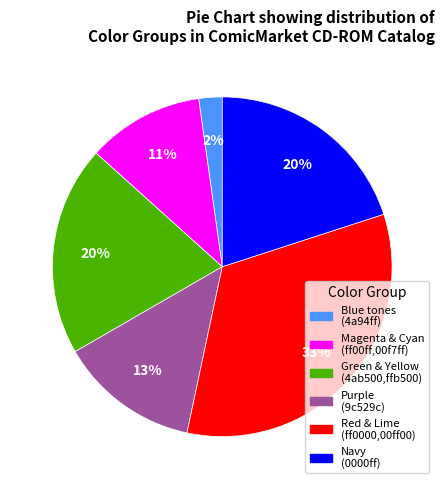

Does any single category account for the majority?

No